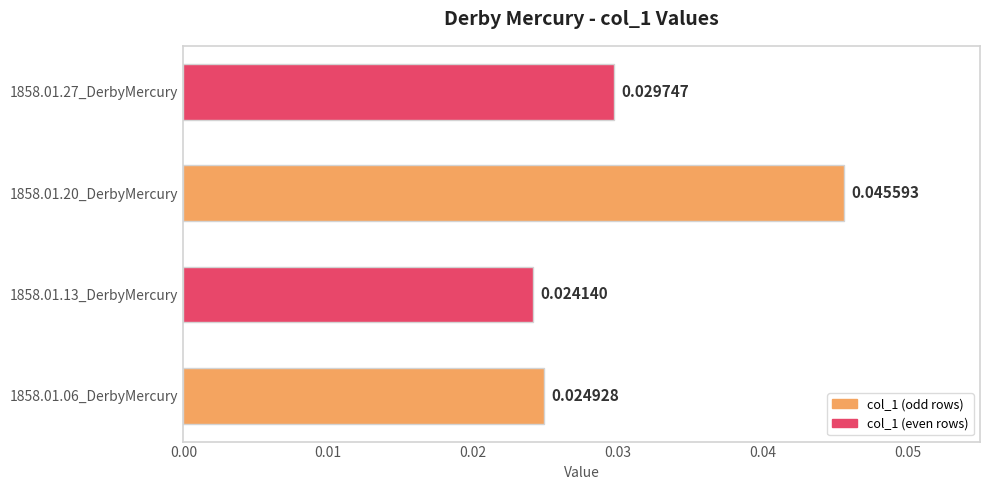

Which has a higher value, 1858.01.20_DerbyMercury or 1858.01.13_DerbyMercury?

1858.01.20_DerbyMercury